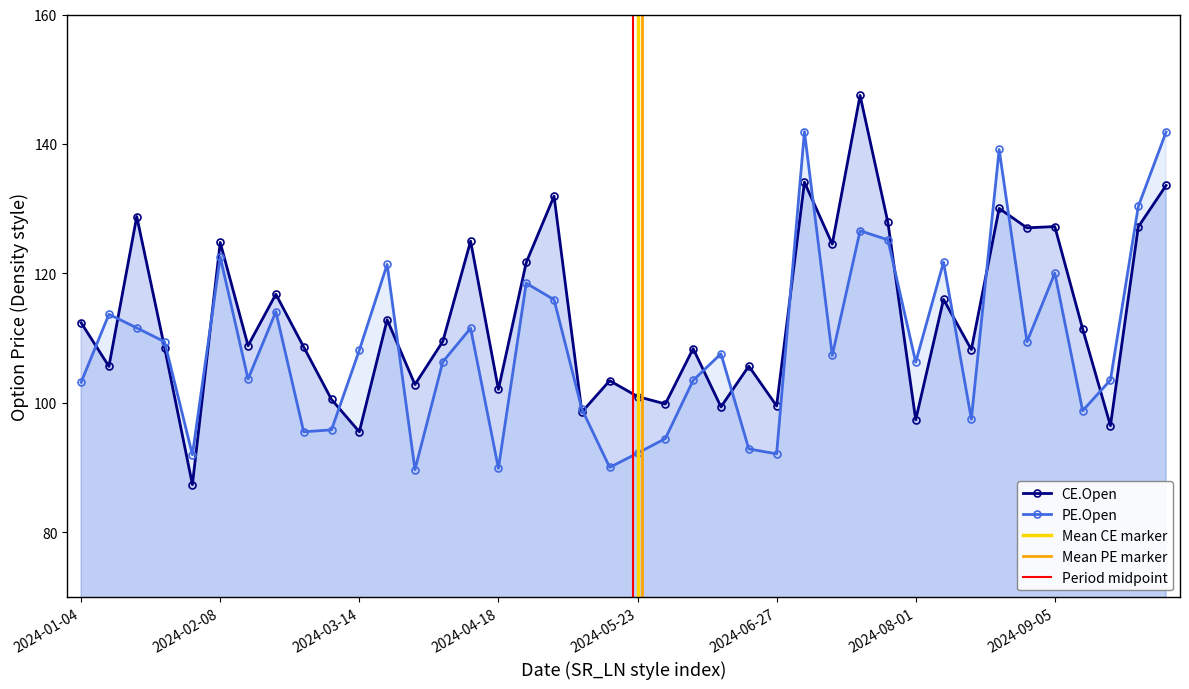

Count the number of data series in this chart.

2